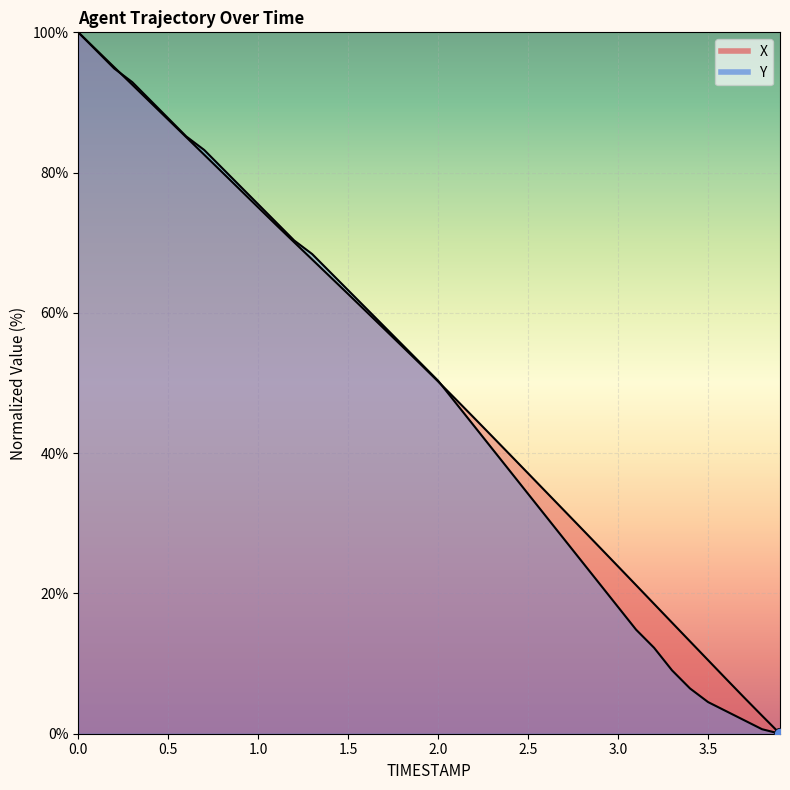

At how many categories does at least one series exceed 1?

39